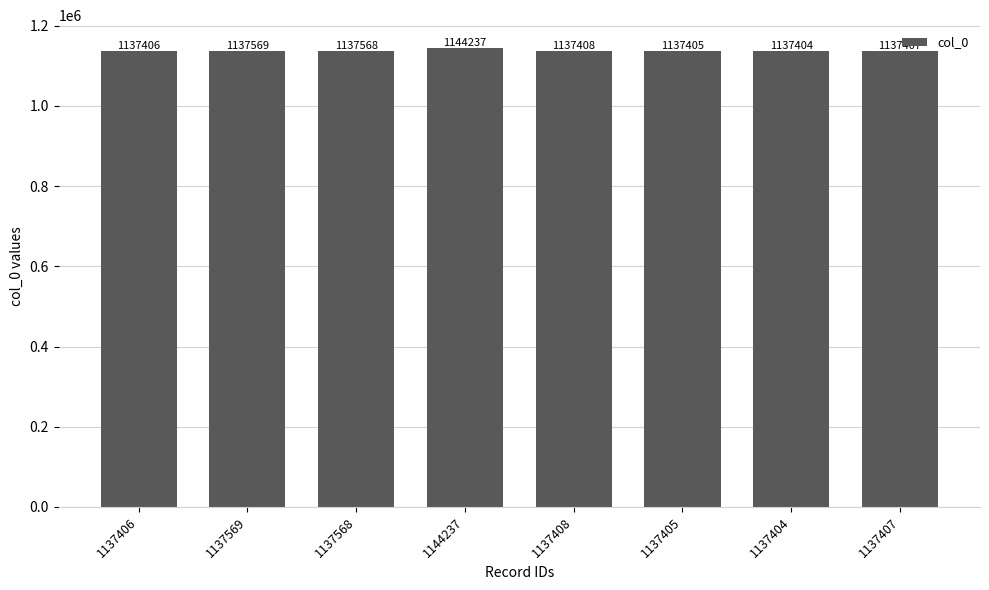

What position from the right is 1137406?

8